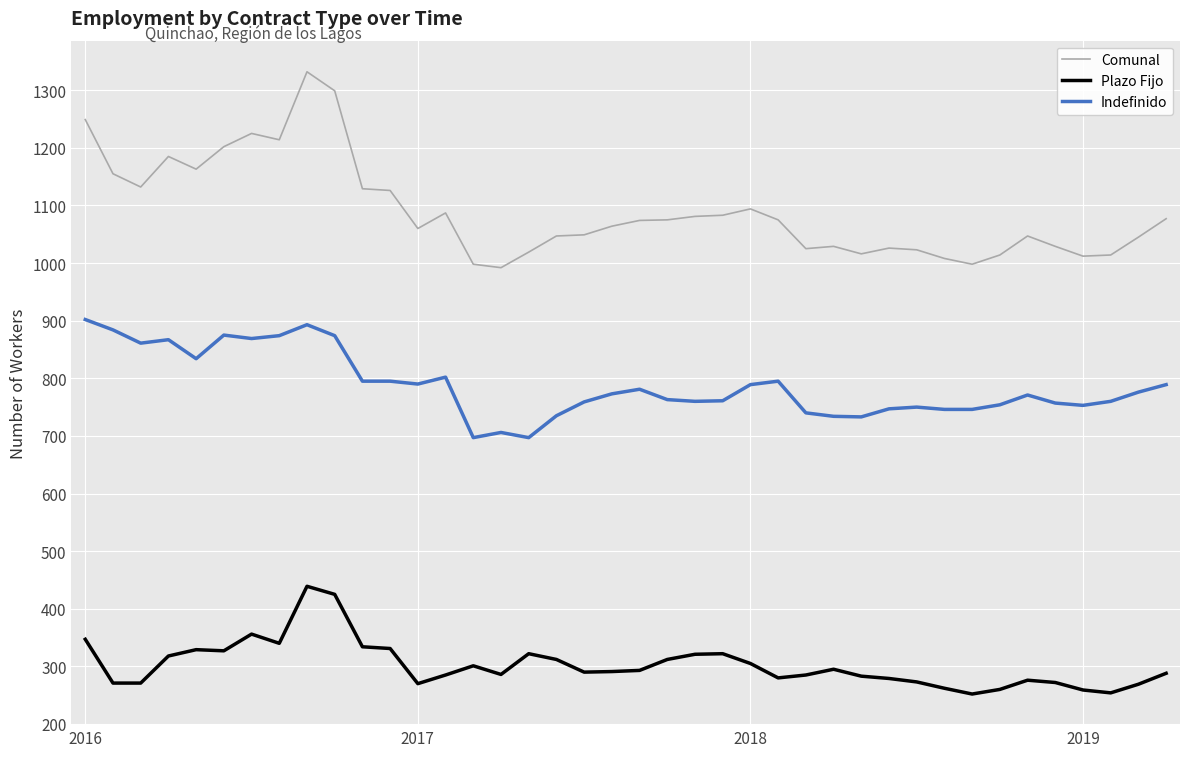

True or false: Comunal and Plazo Fijo cross at least once.

False